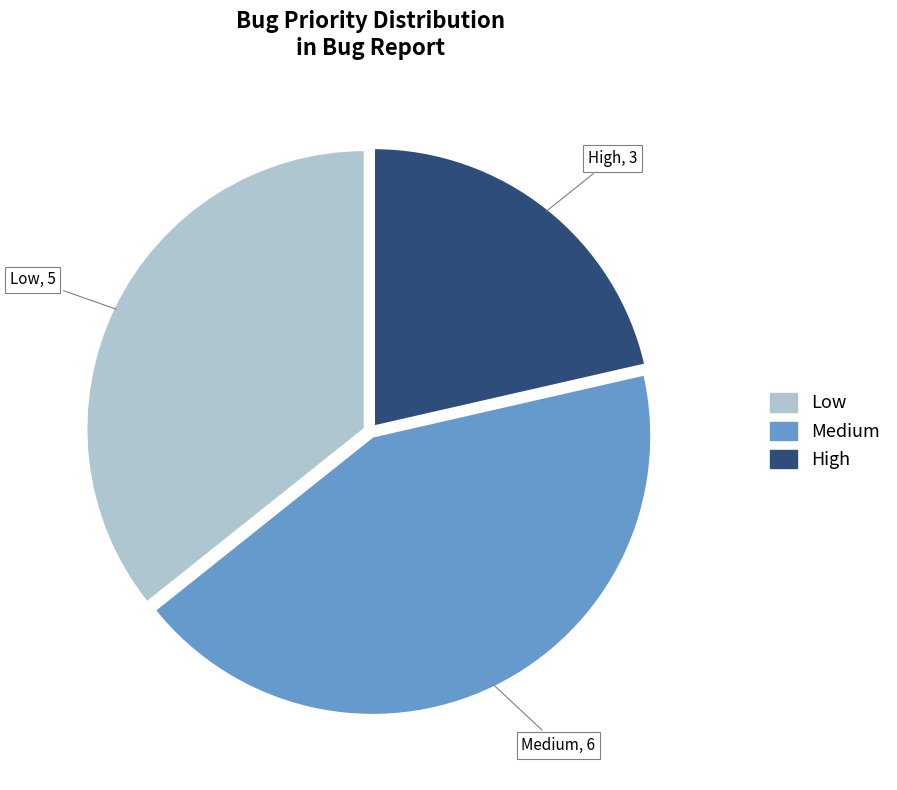

Do High and Medium together represent more than half of the pie?

Yes